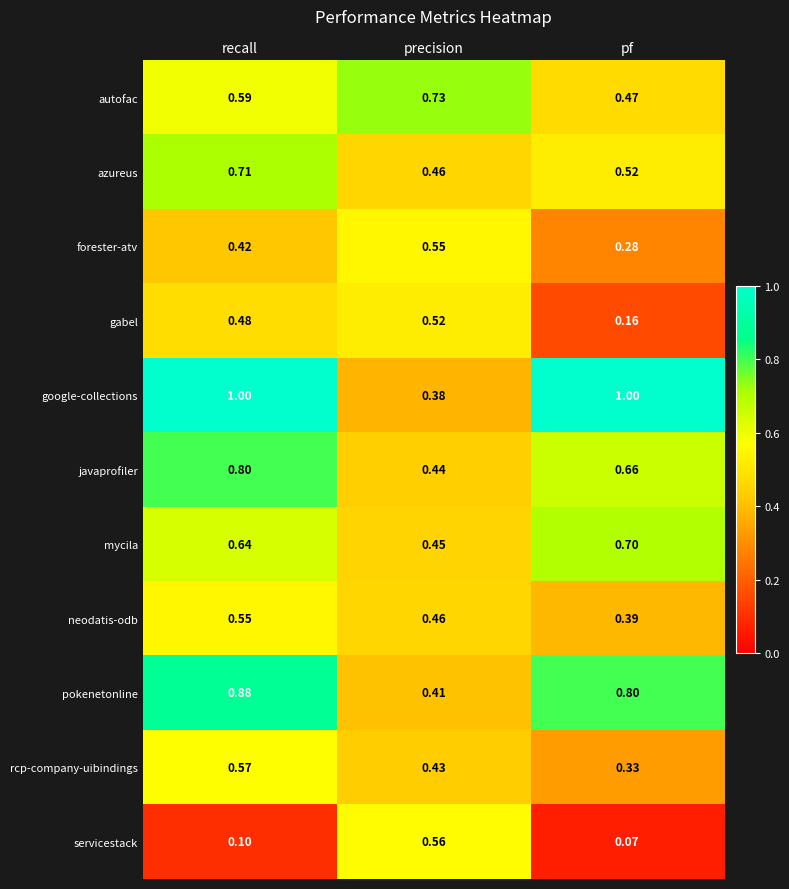

What is the greatest value displayed?

1.0